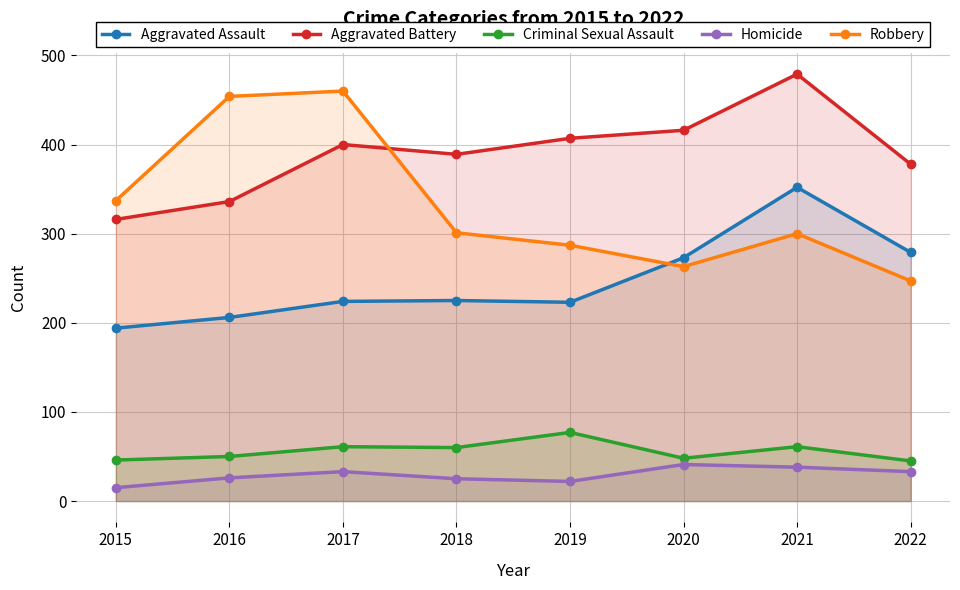

True or false: Criminal Sexual Assault and Aggravated Assault cross at least once.

False